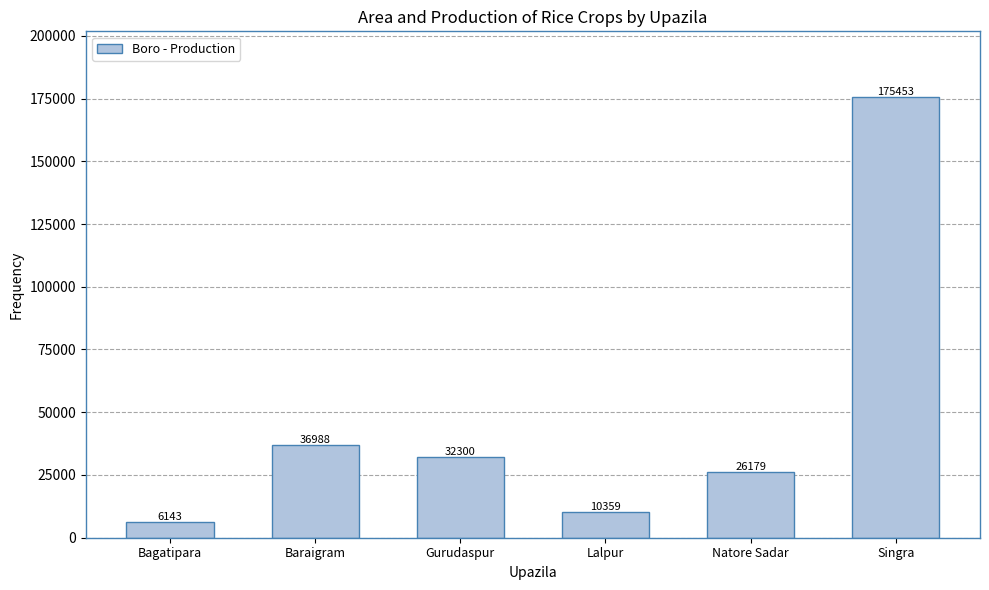

What is the label of the 4th bar from the left?

Lalpur